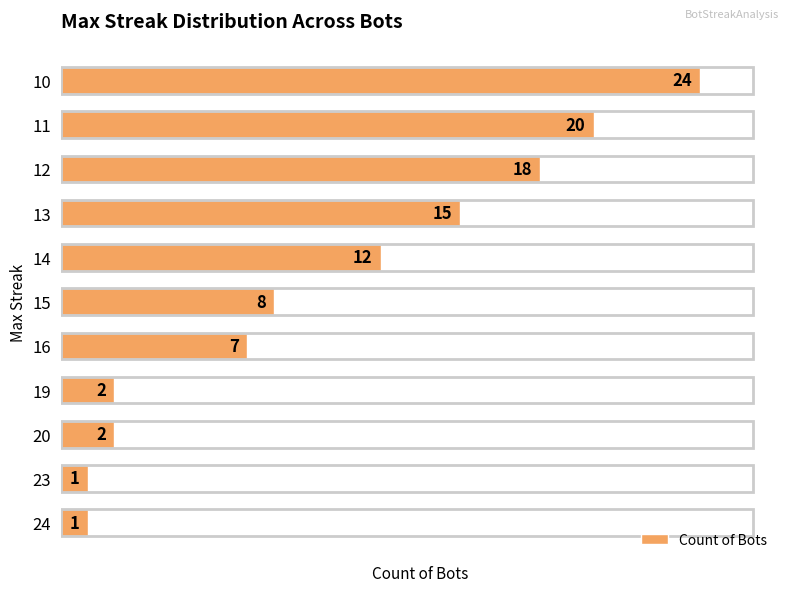

Which has a higher value, 10 or 23?

10